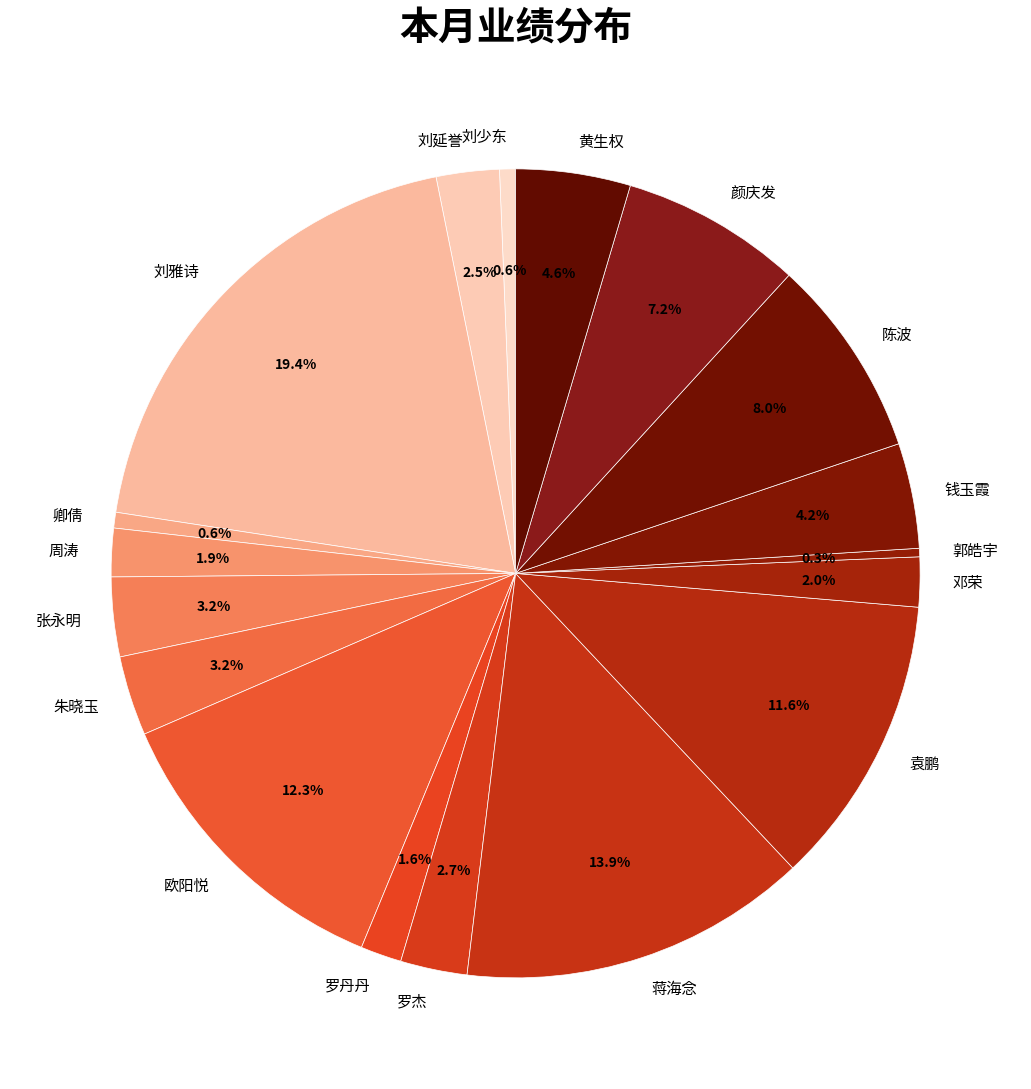

Which category has the biggest portion of the pie?

刘雅诗